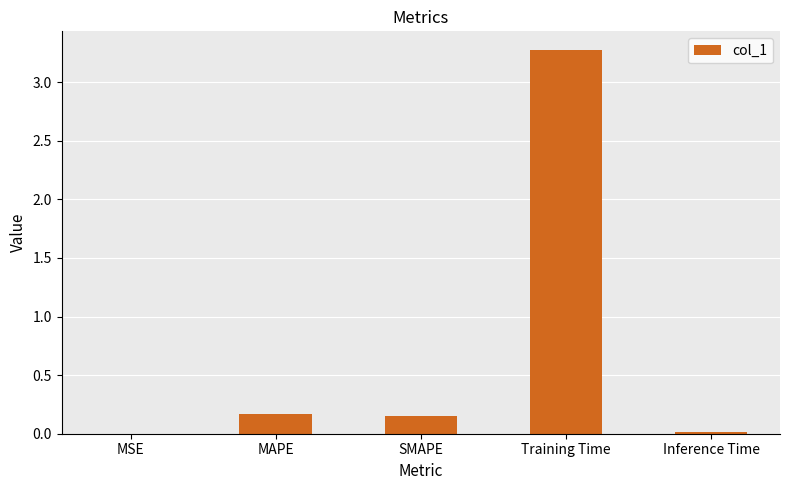

Which label corresponds to the largest value in the chart?

Training Time